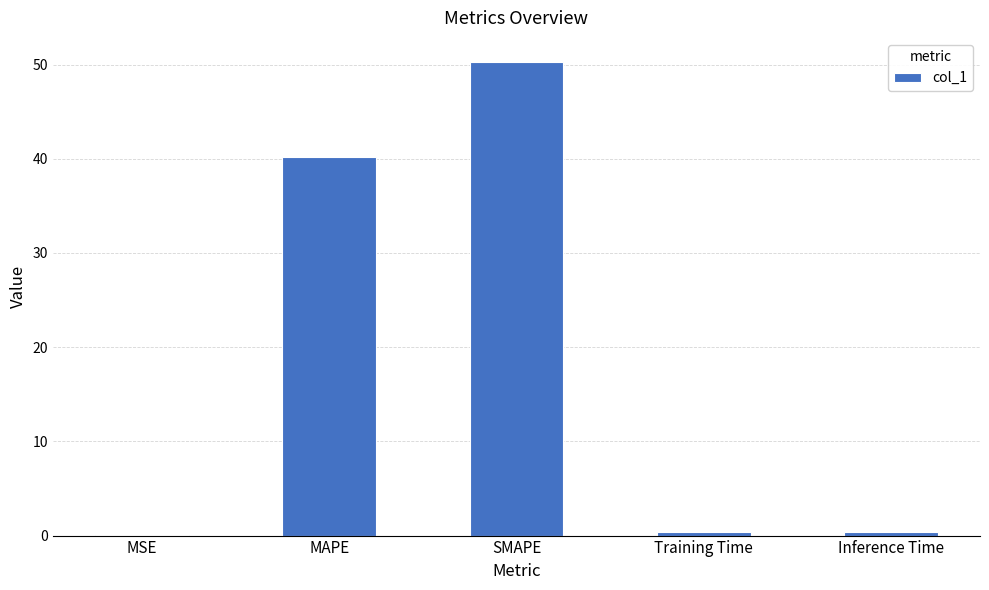

Are the bars horizontal?

No